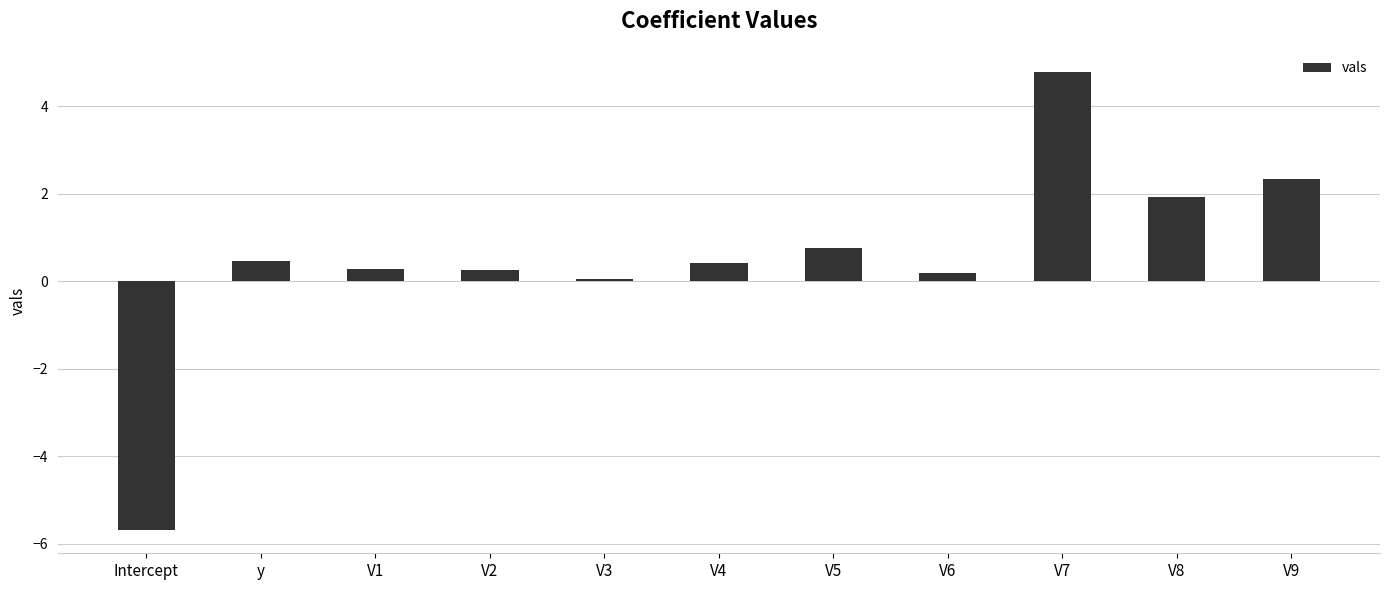

The chart shows a value of 4.8 at V7. True or false?

True